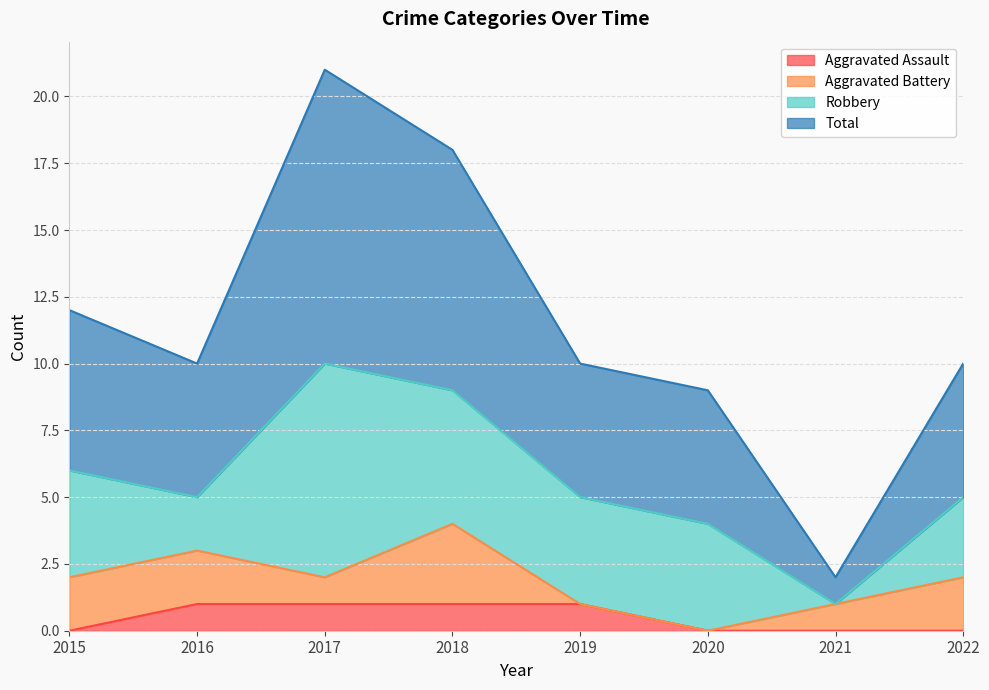

The value of Aggravated Assault at 2016 is 1. True or false?

True